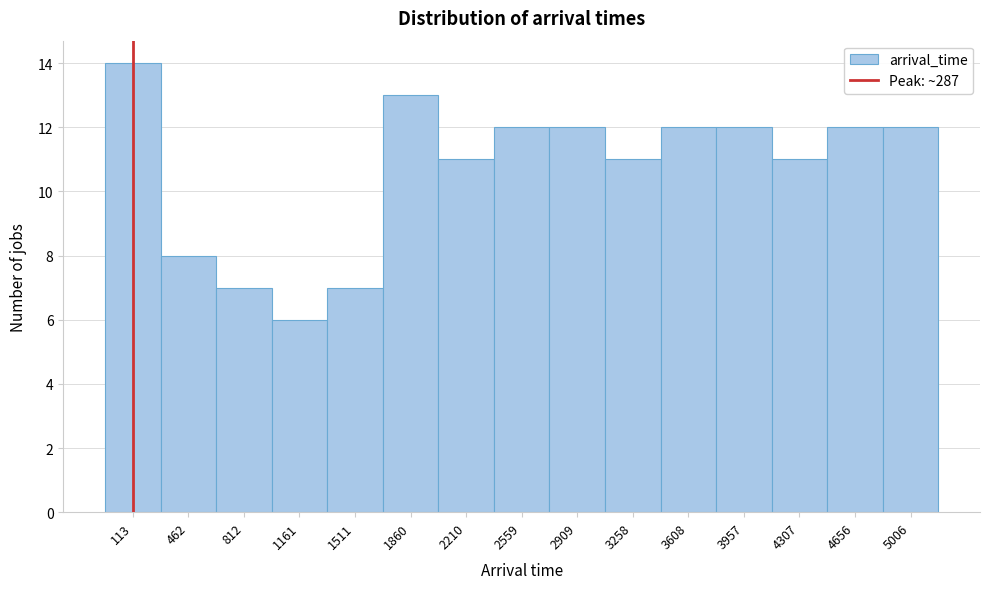

Reading left to right, list all the values displayed in this chart.

14	8	7	6	7	13	11	12	12	11	12	12	11	12	12